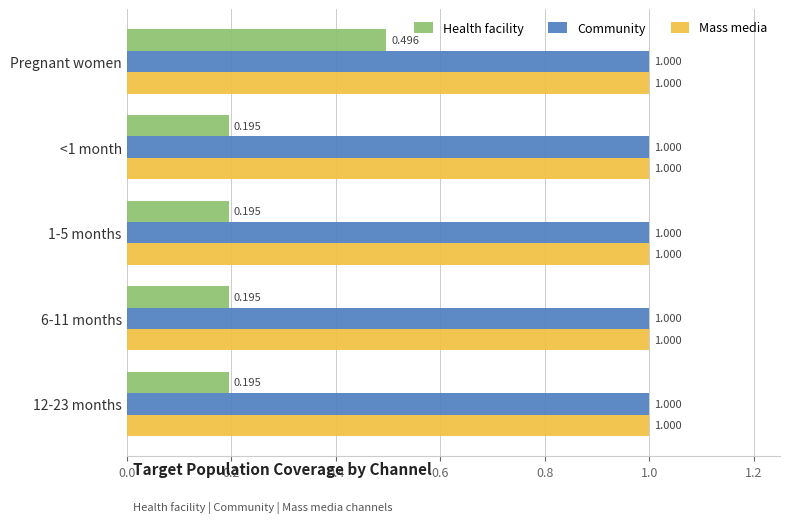

What is the sum of all Community values?

5.0